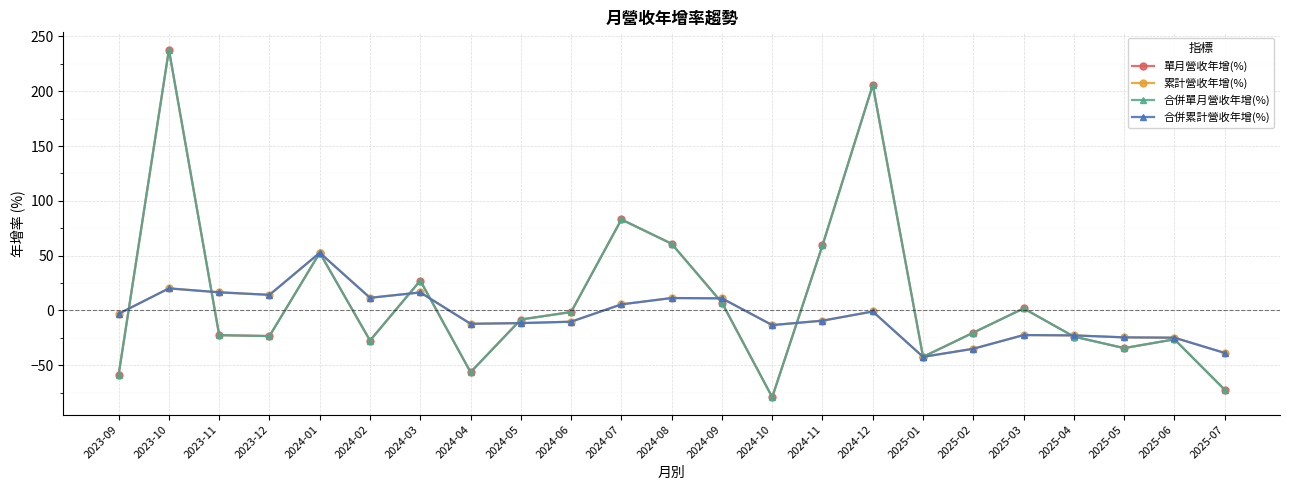

At how many categories does at least one series exceed 104?

2